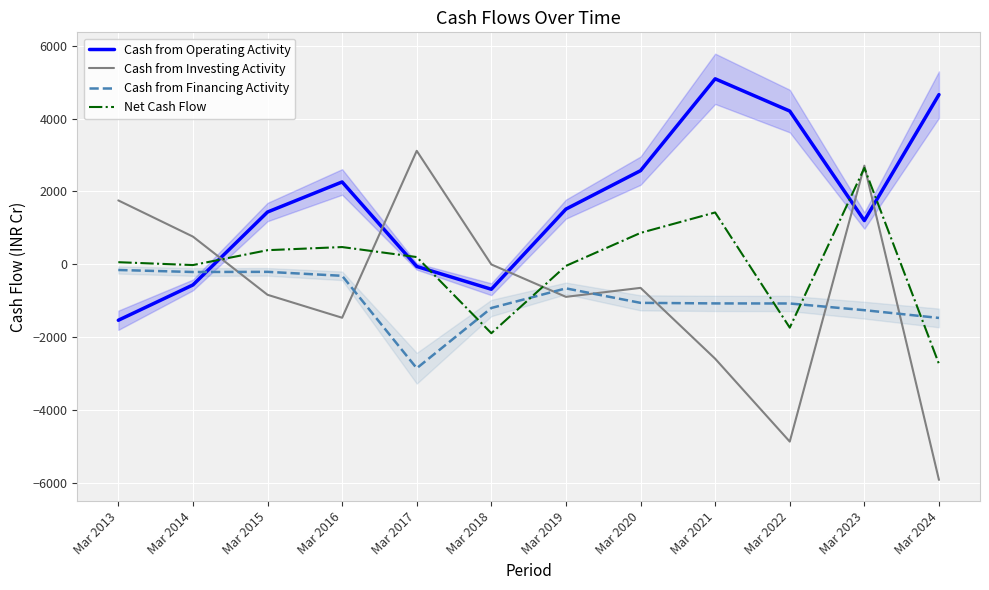

What is the average value of the Cash from Operating Activity series?

1673